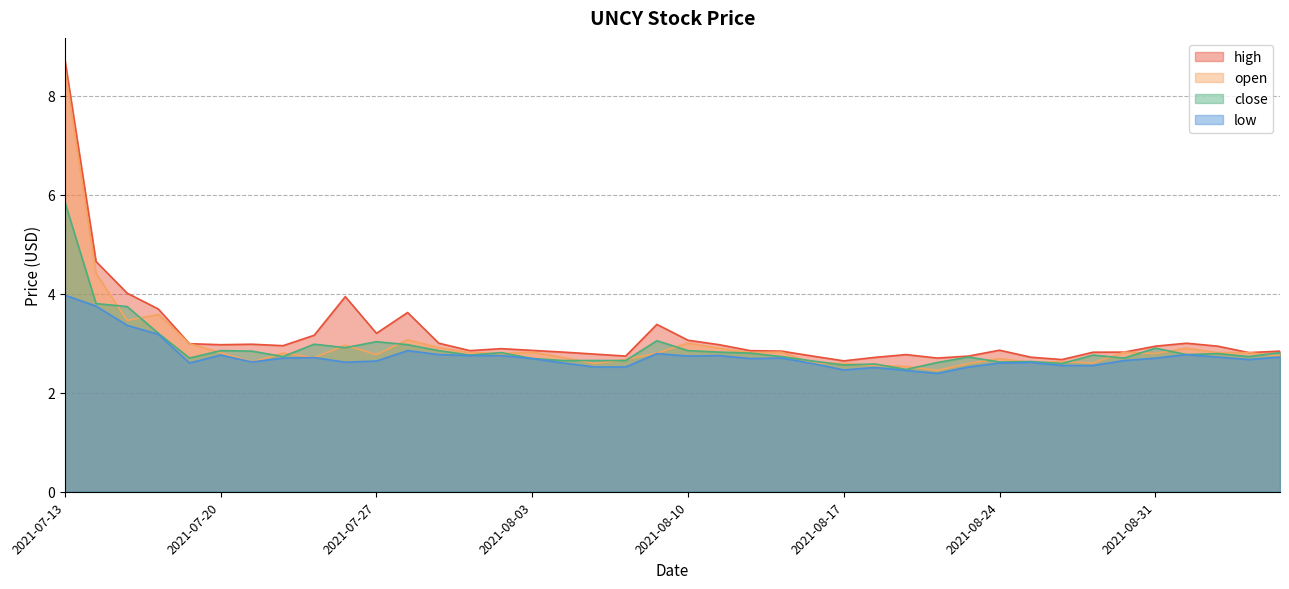

Which category has the lowest value across all series?

2021-08-20